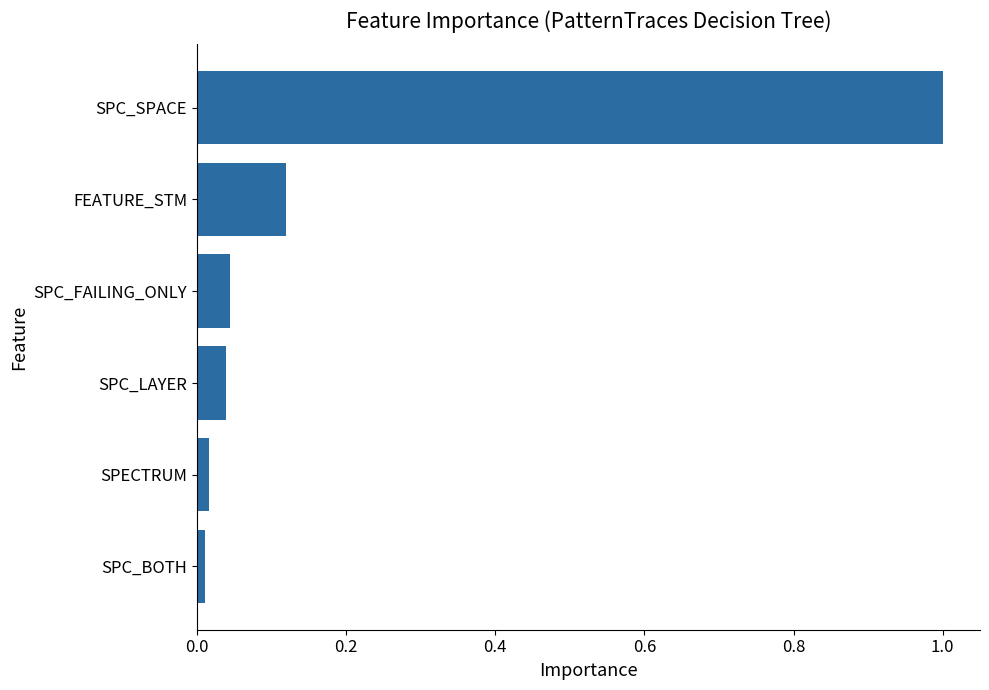

What is the difference between the maximum and second lowest values?

1.0